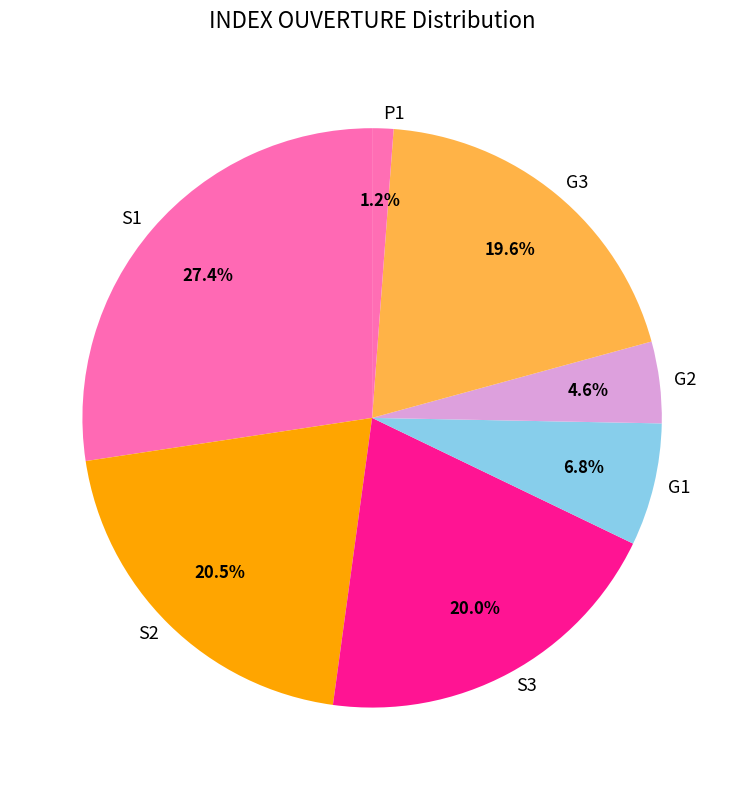

To the nearest percent, what portion does G1 represent?

7%